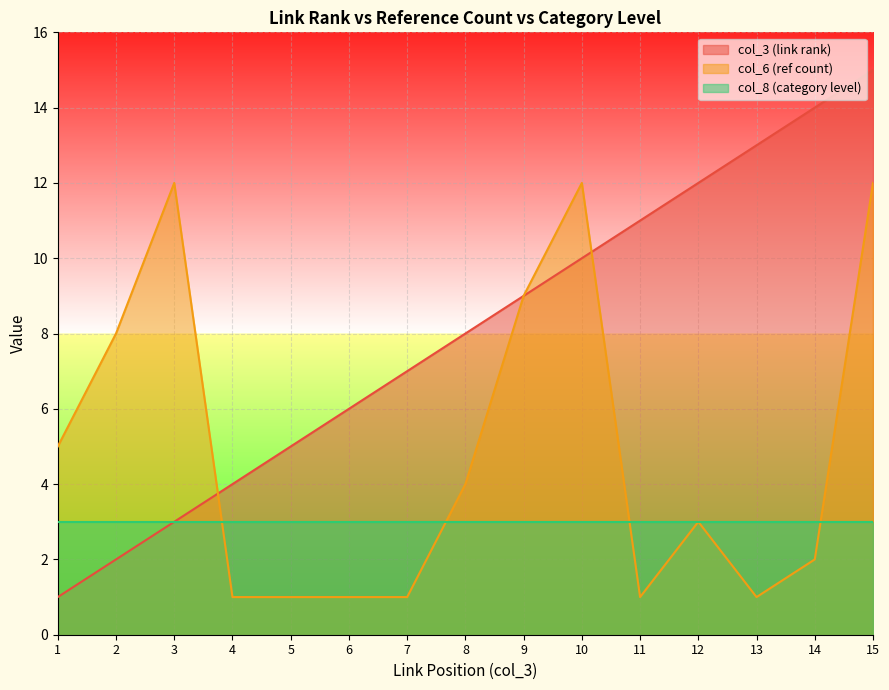

What is the total value across all series at 10?

25